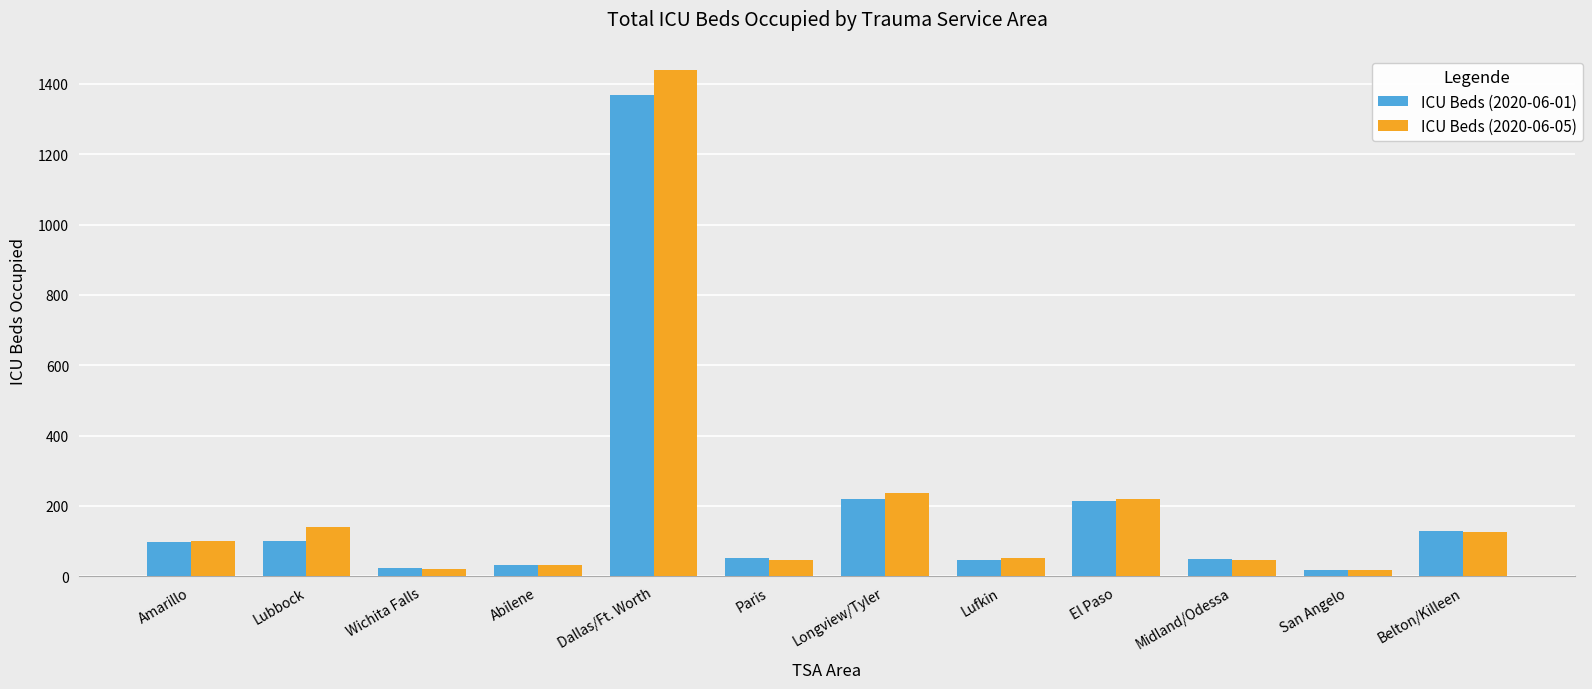

The ICU Beds (2020-06-01) series shows 46 at Lubbock. True or false?

False